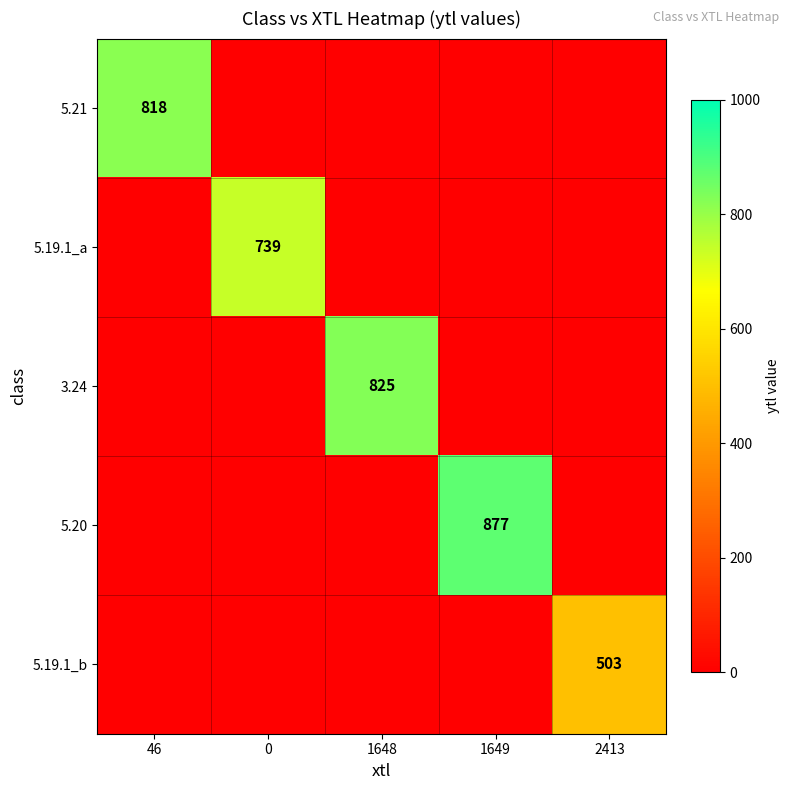

Is it true that 5.20 equals 877 at 1649?

True